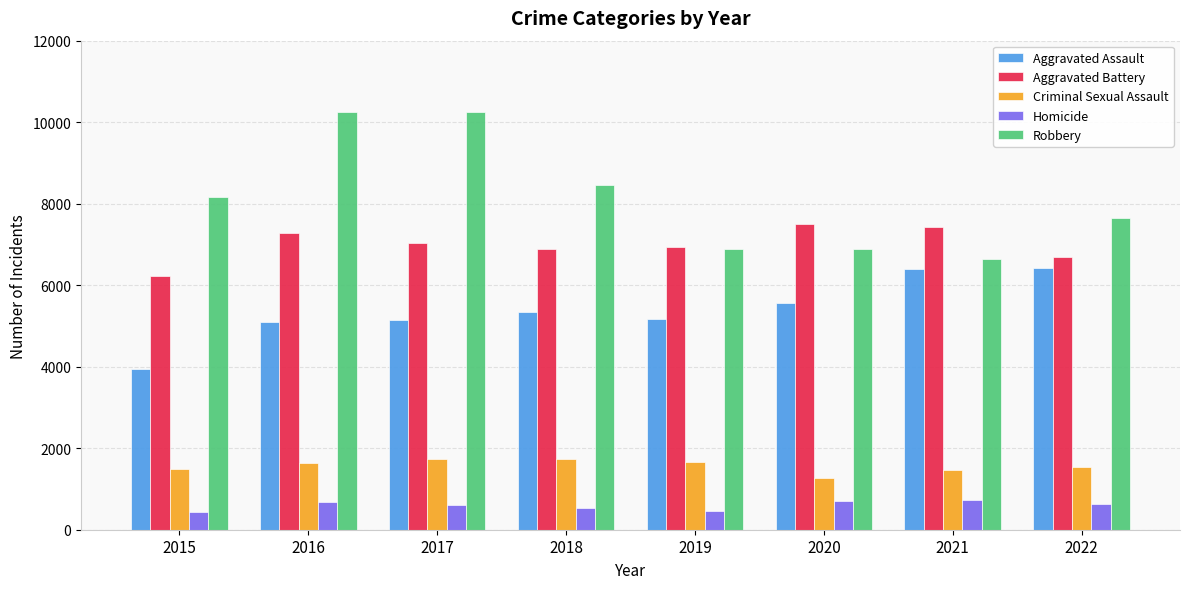

At which label does Homicide first exceed 625?

2016